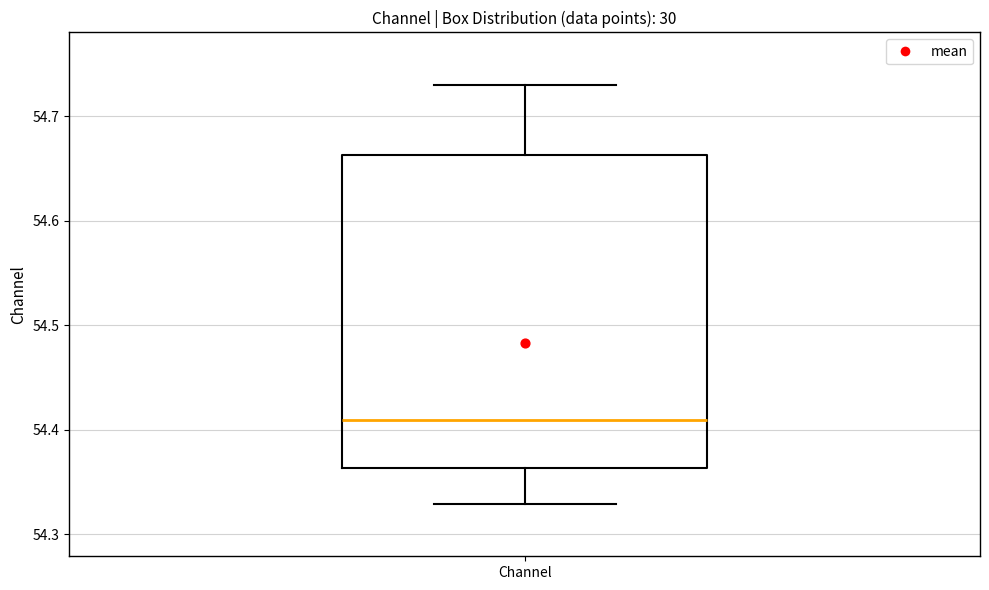

Transcribe this box plot: give where the median line is, the range the box spans, and where the two whiskers end, as read against the y-axis. The values are not printed on the chart, so give them approximately, as read against the axis.

median 54.41, box 54.36 to 54.66, whiskers 54.33 to 54.73